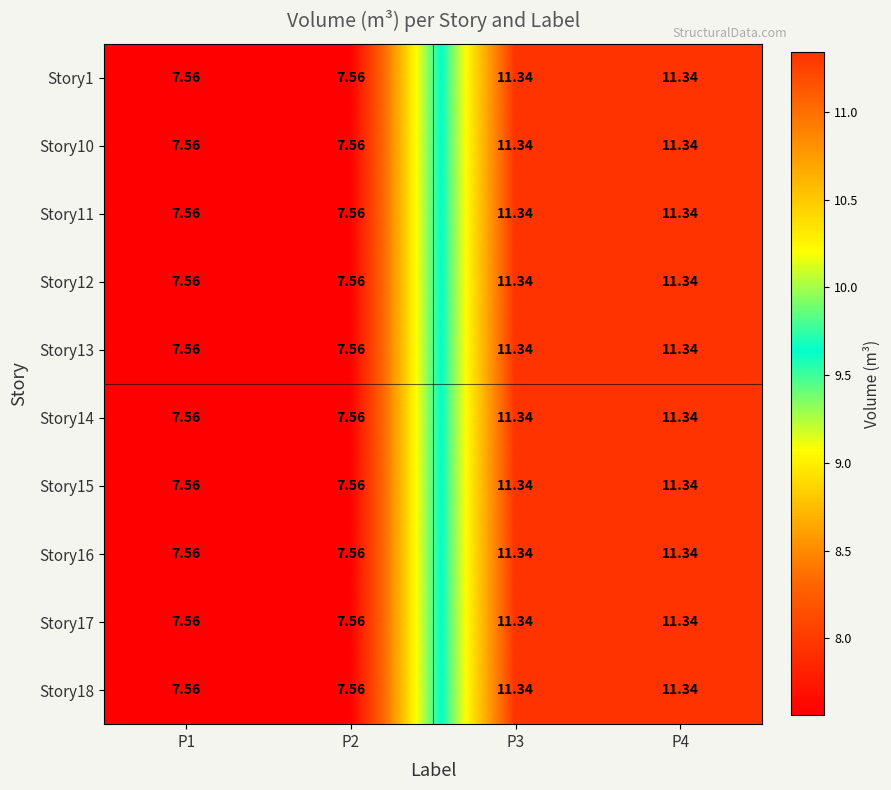

Is the value of Story15 at P1 greater than the value of Story12 at P4?

No